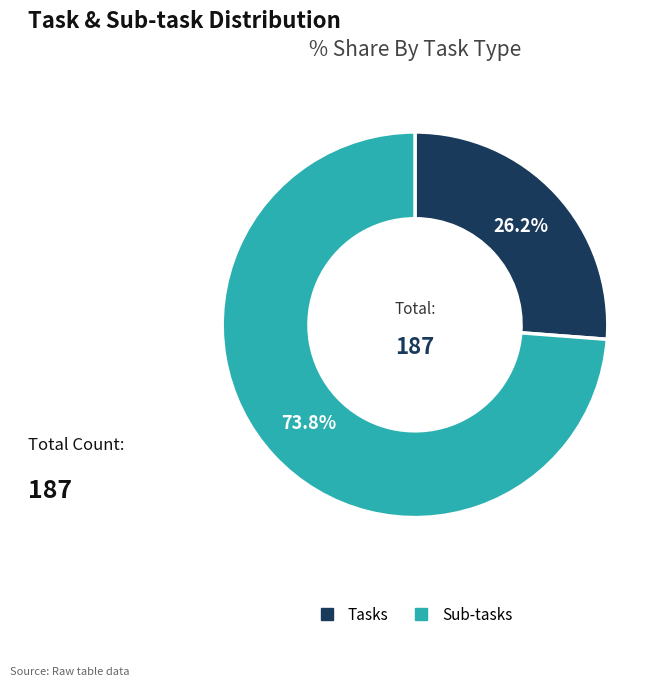

What percentage is the Sub-tasks slice, to the nearest percent?

74%